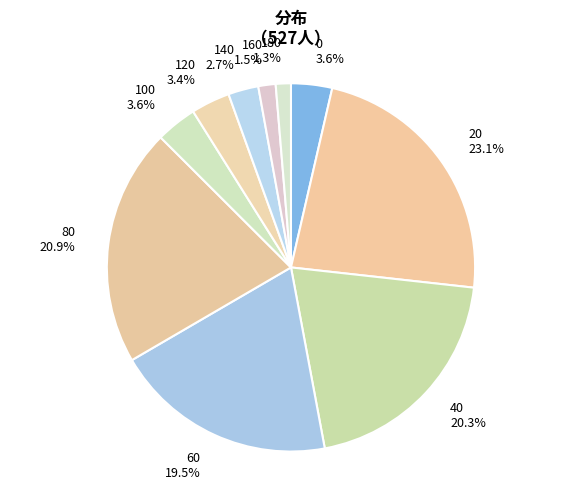

Between 40 and 60, which is larger?

40